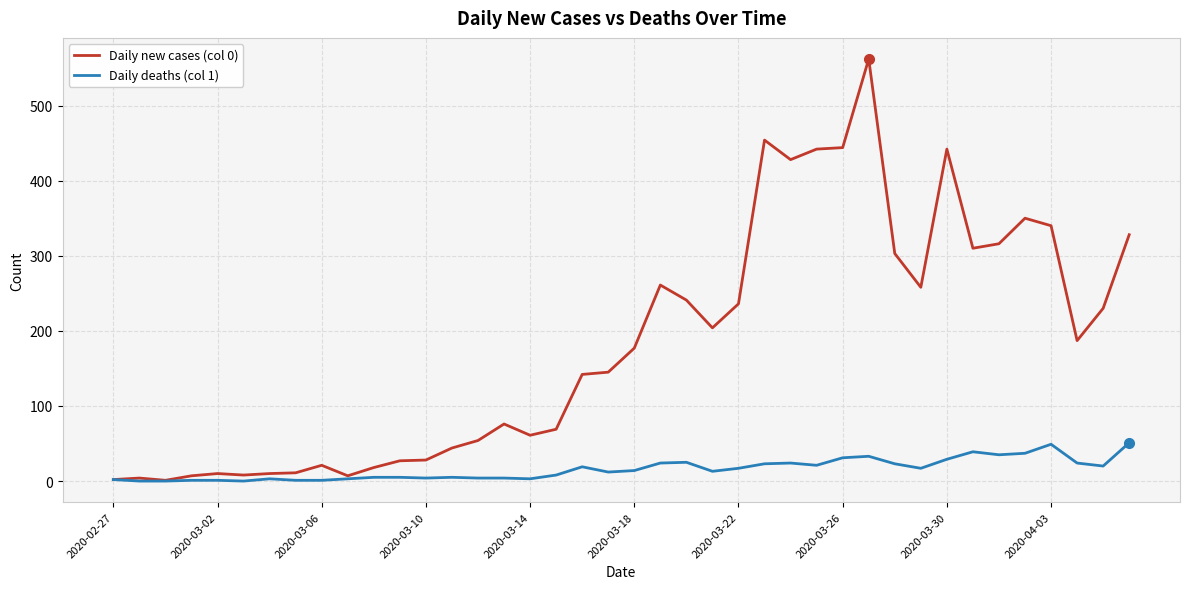

Rank the series by their maximum value, from highest to lowest.

Daily new cases (col 0), Daily deaths (col 1)